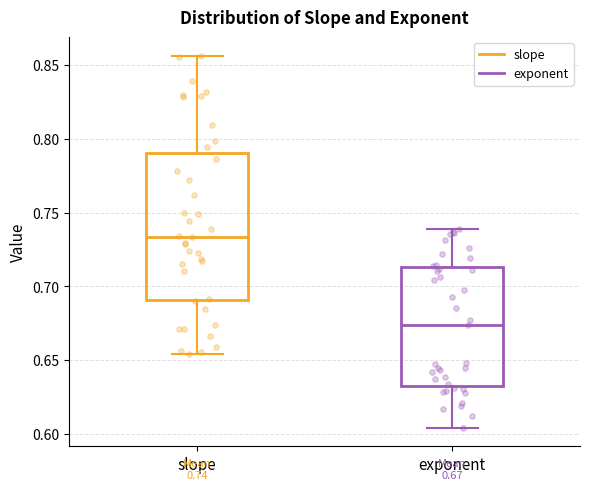

Which box has the highest median line?

slope